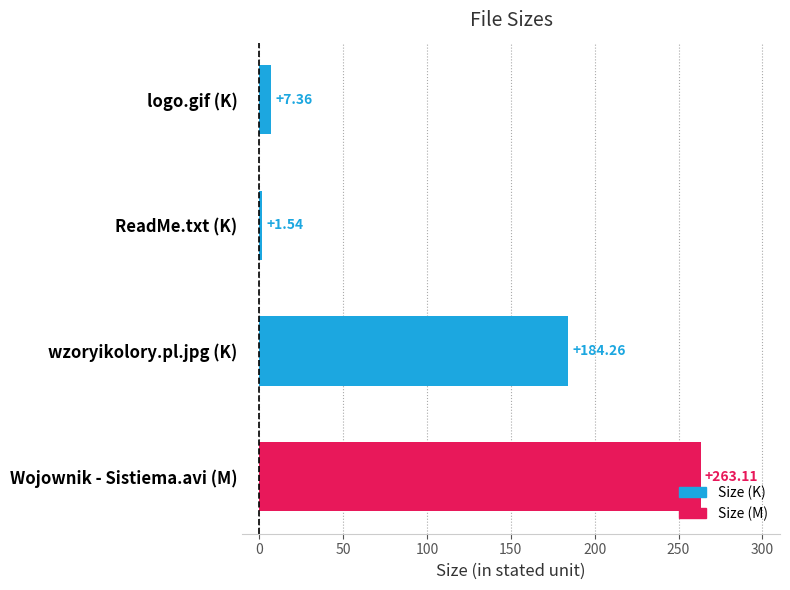

What is the label of the 3rd bar from the top?

wzoryikolory.pl.jpg (K)